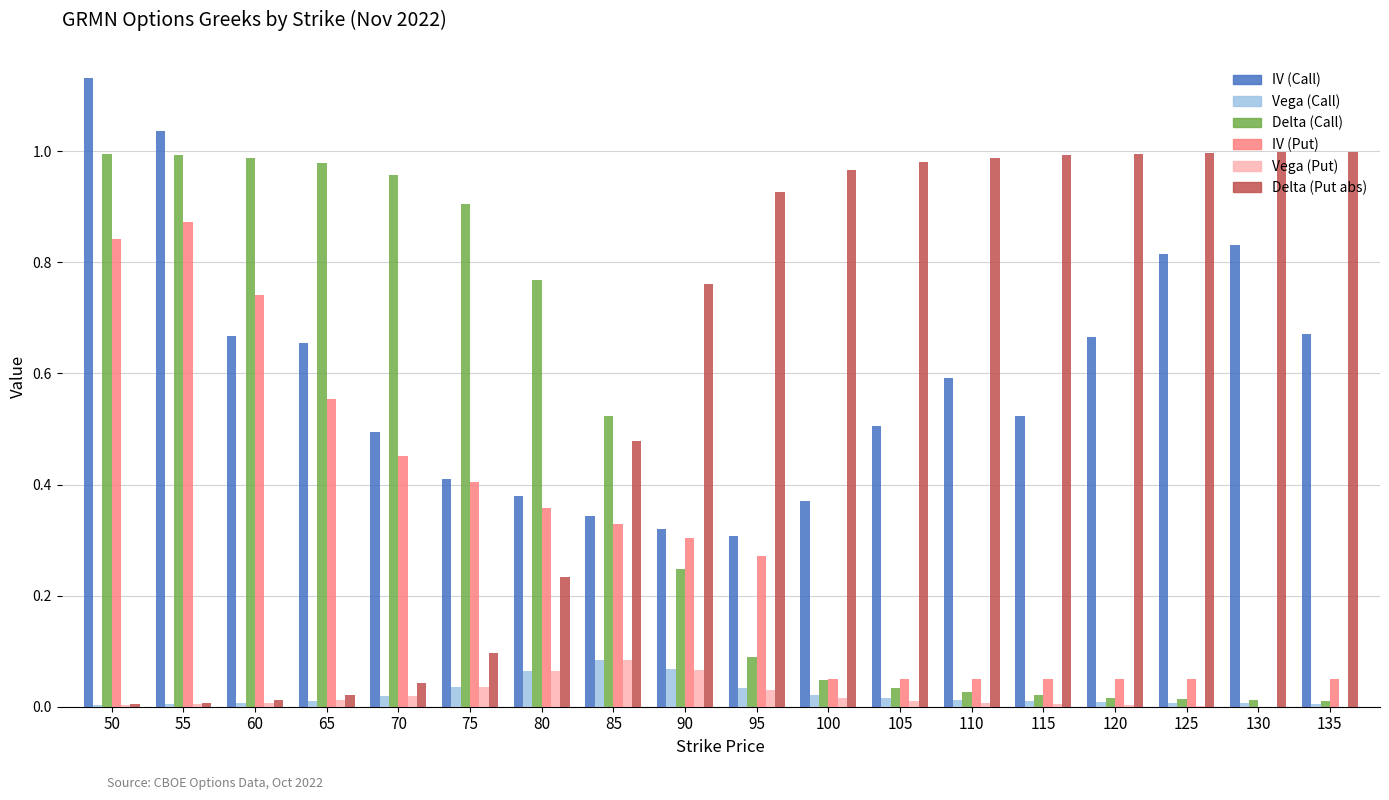

Which label corresponds to the largest value in the chart?

50